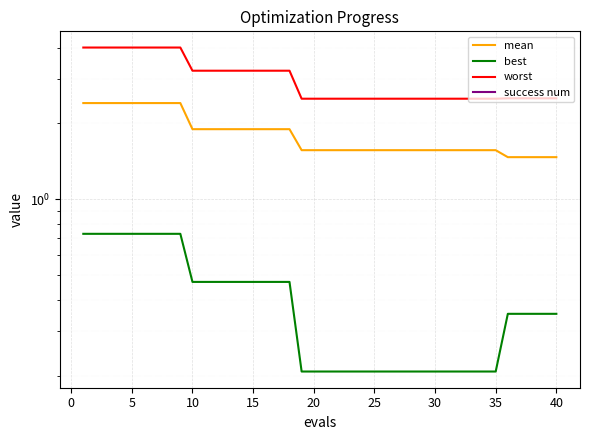

Count the best values in the range 0 to 1.

40